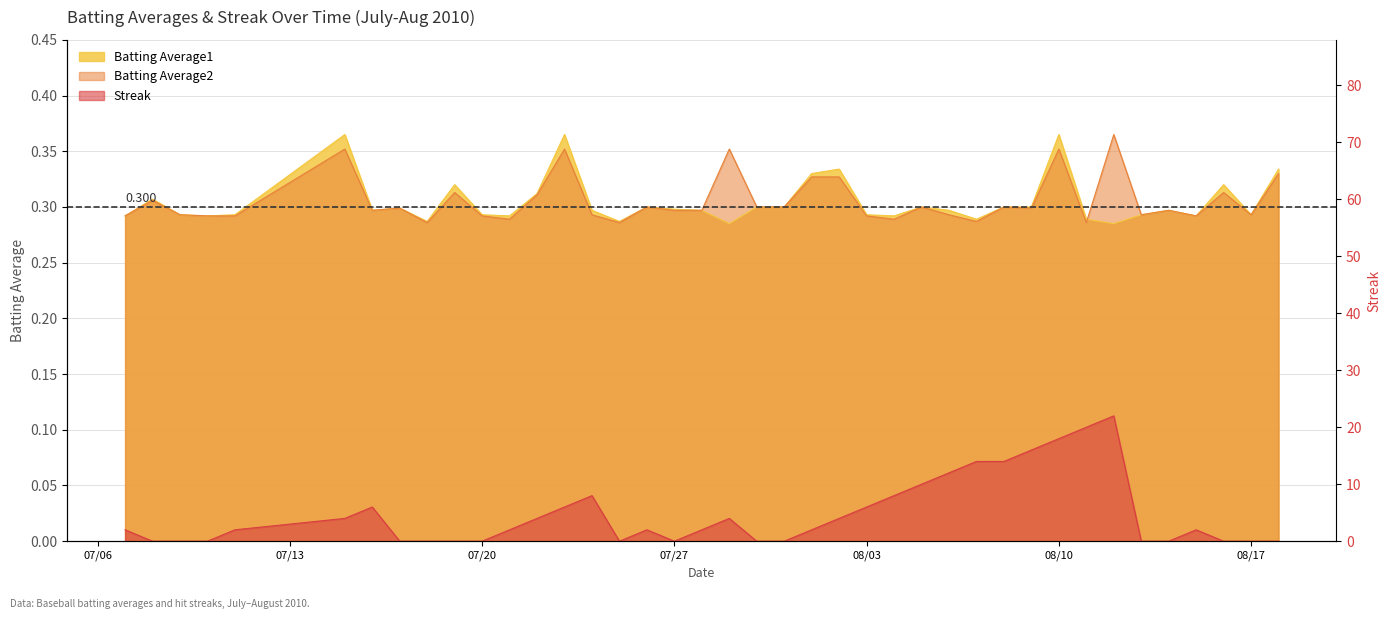

At 2010-08-14, list the series in order from largest to smallest.

Batting Average1, Batting Average2, Streak